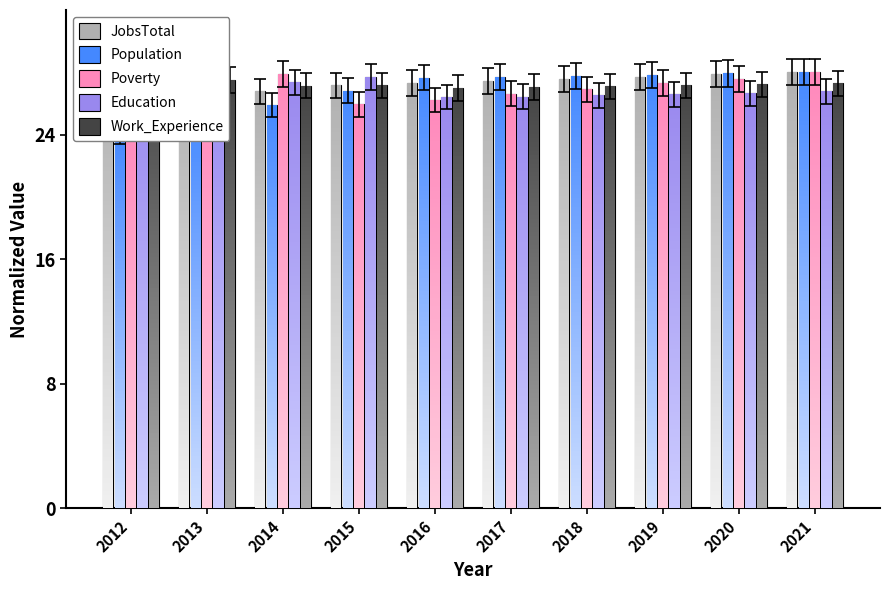

Rank the series at 2016 from lowest to highest value.

Poverty, Education, Work_Experience, JobsTotal, Population